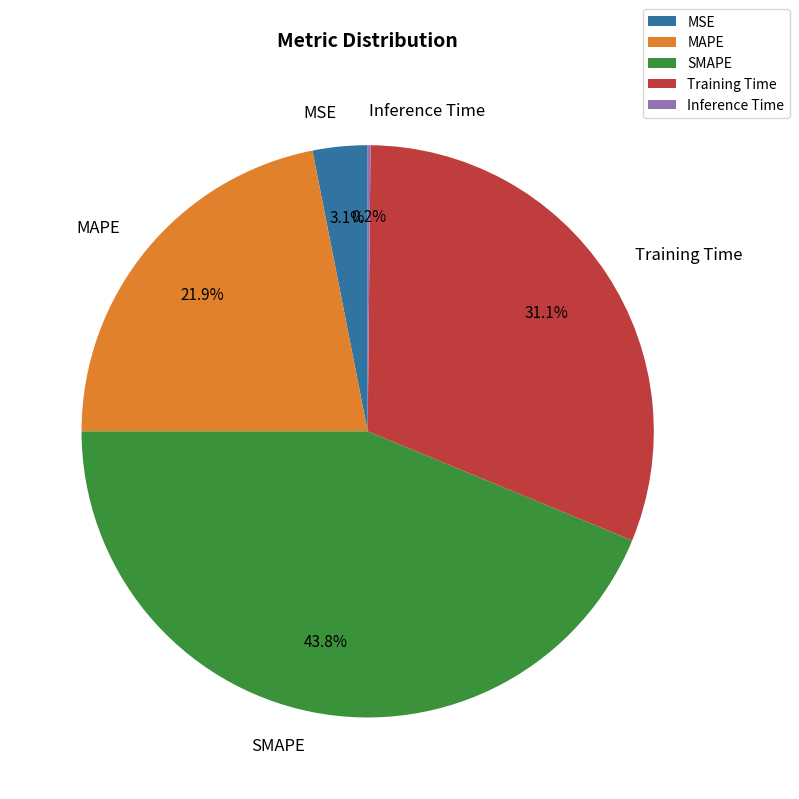

What is the largest slice in the pie chart?

SMAPE